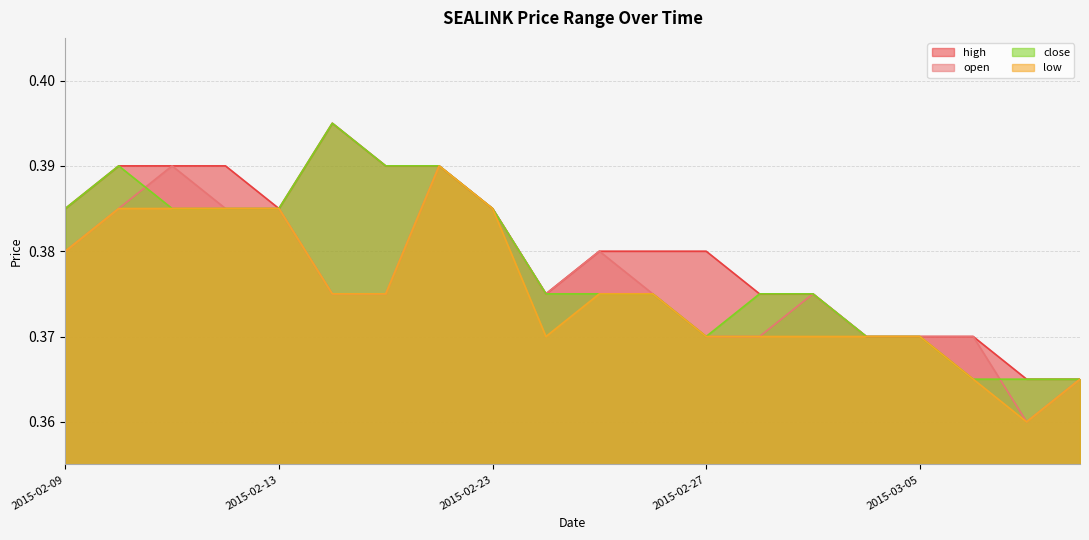

True or false: close and low cross at least once.

False